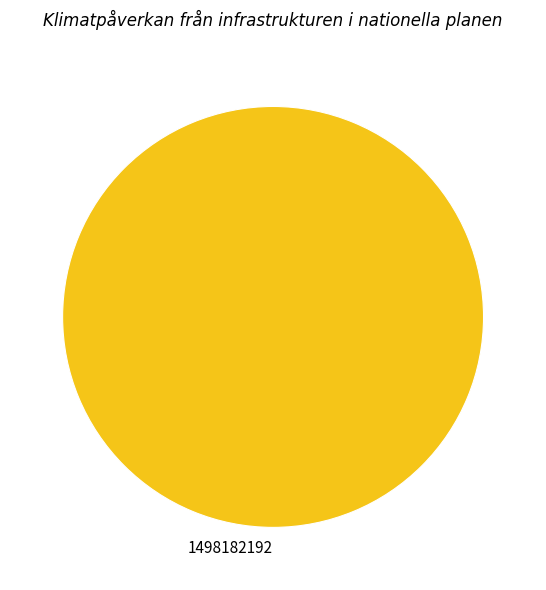

Rank the categories by value from lowest to highest.

1498182192